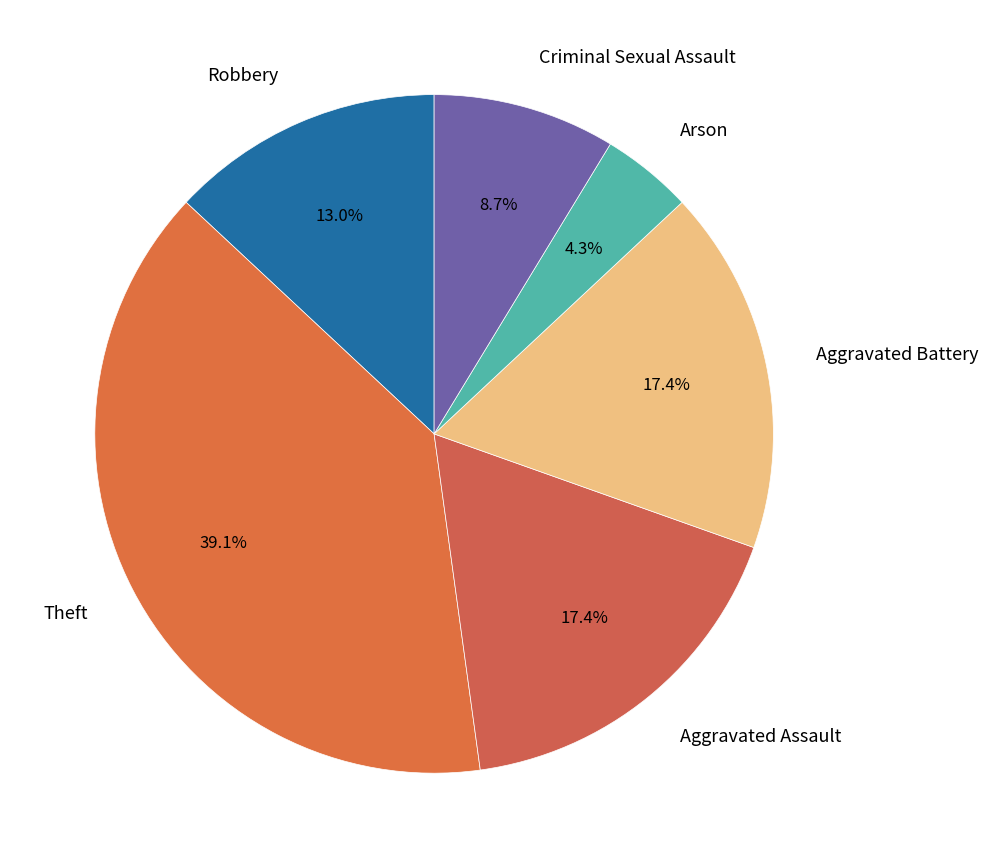

How many segments does this pie chart have?

6